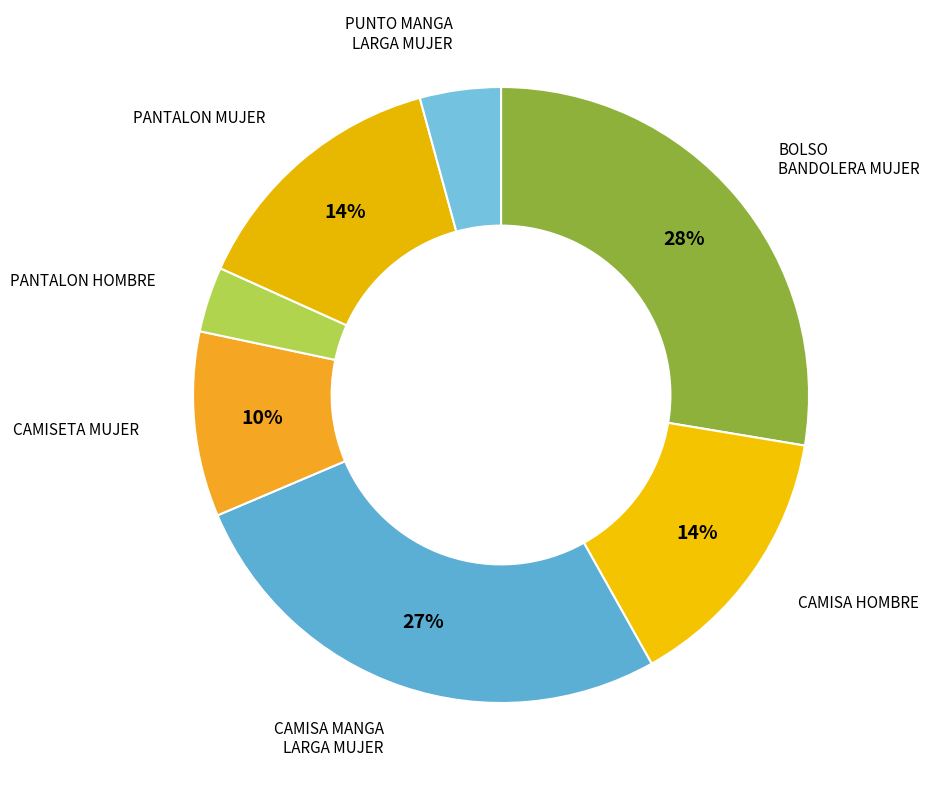

Which slice is the smallest?

PANTALON HOMBRE